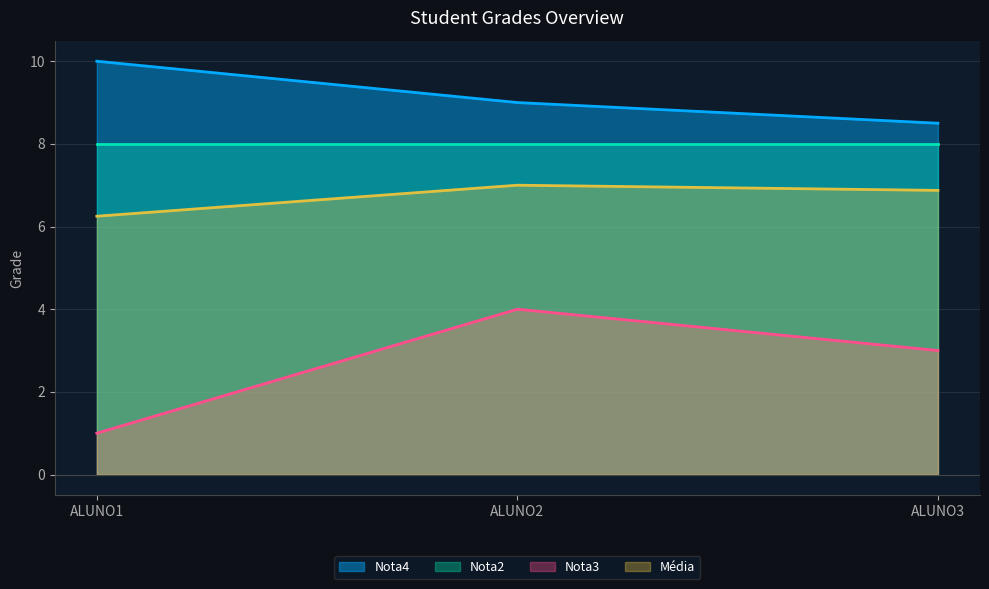

What are all the series names shown in the legend?

Nota4, Nota2, Nota3, Média